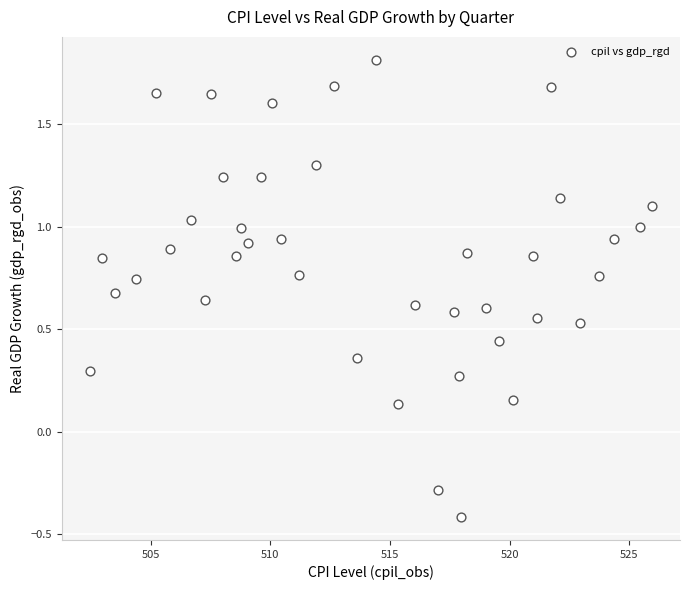

What is the range of Y values (max minus min)?

2.2